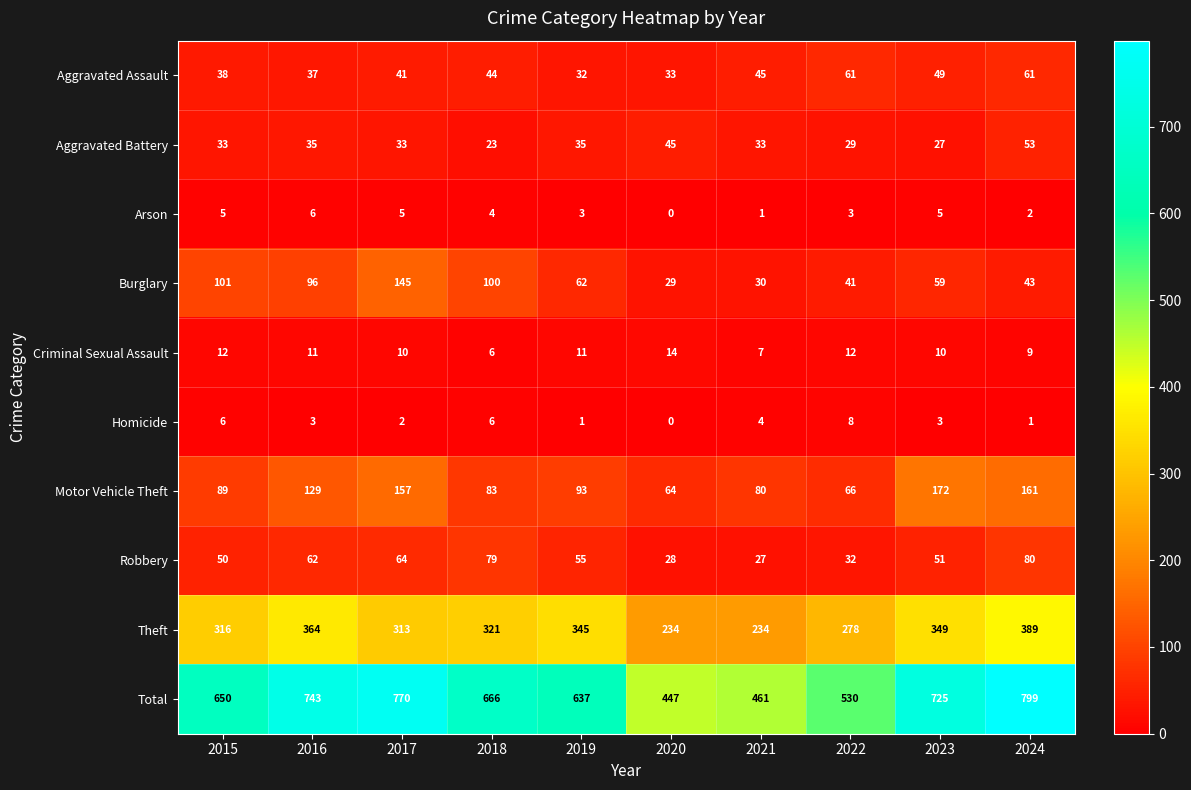

True or false: Burglary has a value of 96 at 2016.

True